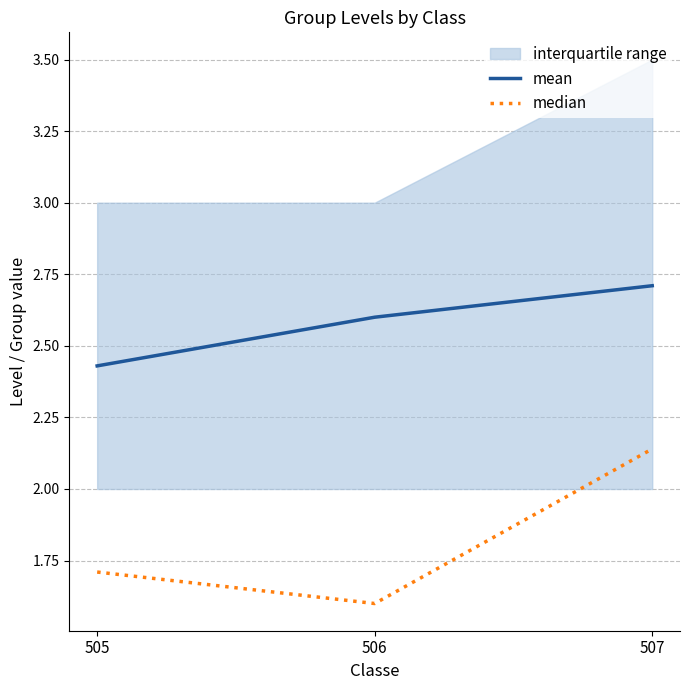

What is the lowest value of the median series?

1.6